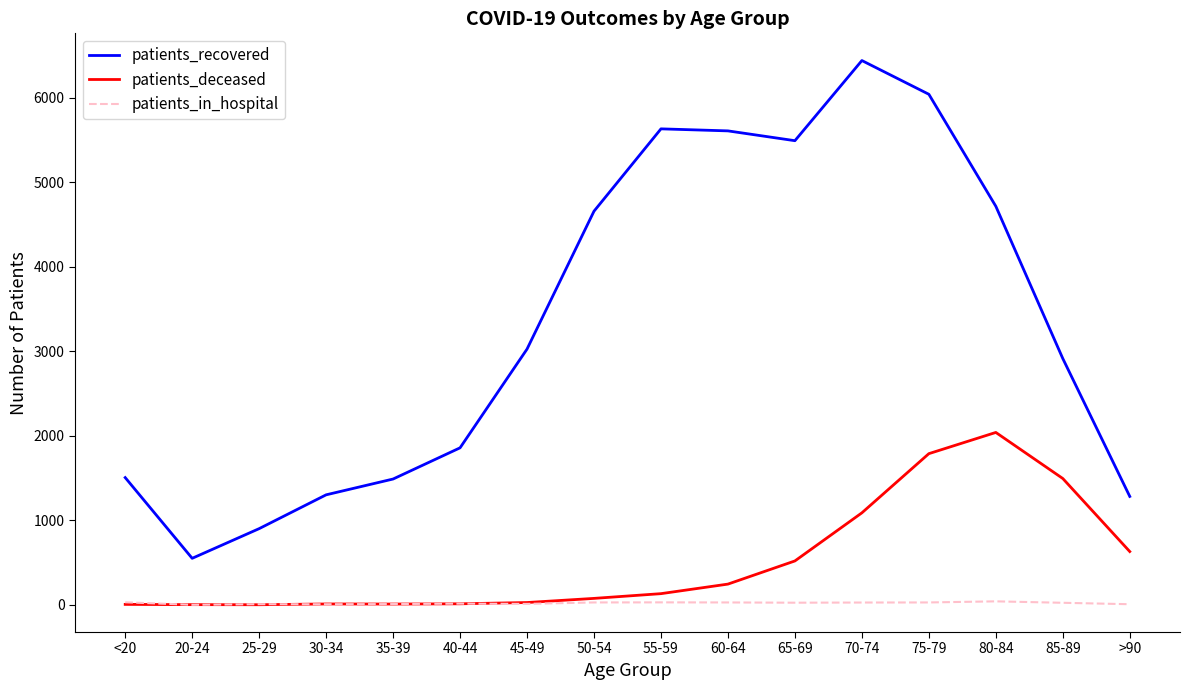

At which category is the sum across all series the highest?

75-79